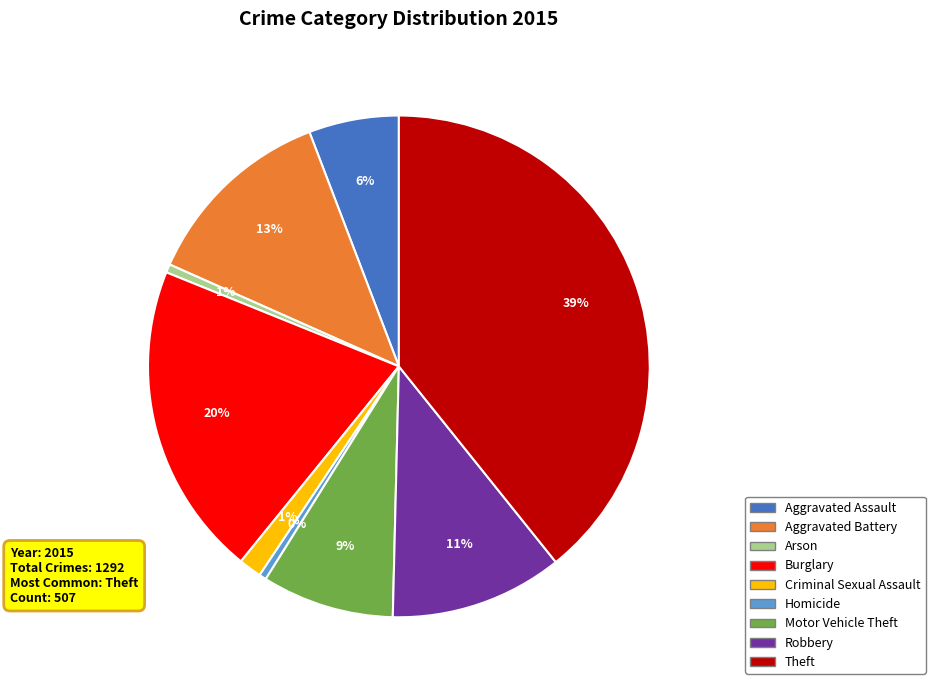

To the nearest percent, what percentage of the pie is Criminal Sexual Assault?

1%